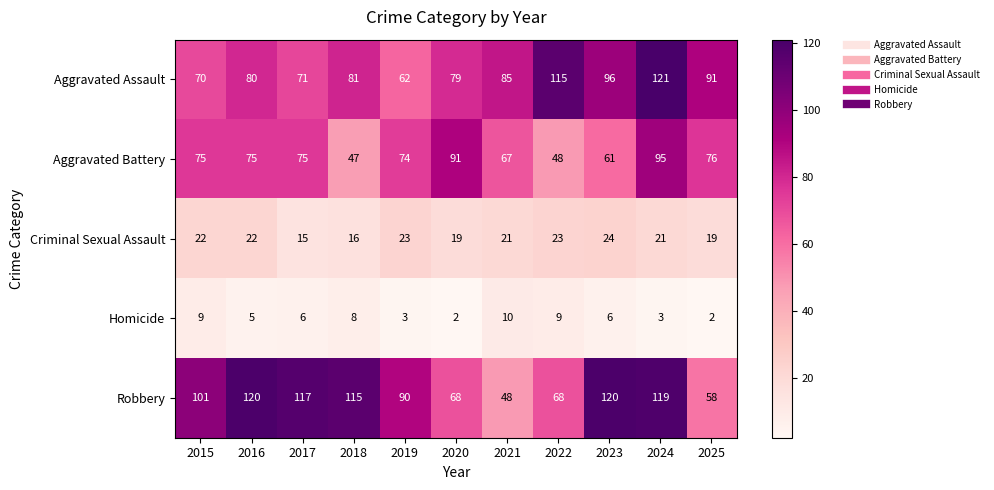

What is the total value across all series at 2018?

267